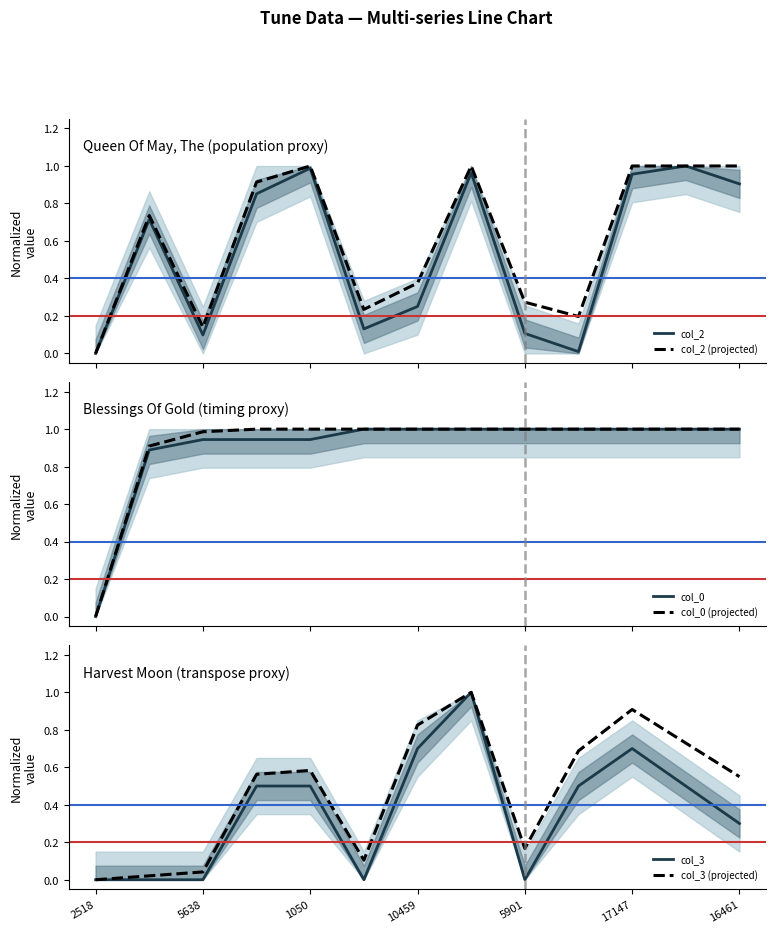

What is the sum of all col_3 values?

4.7